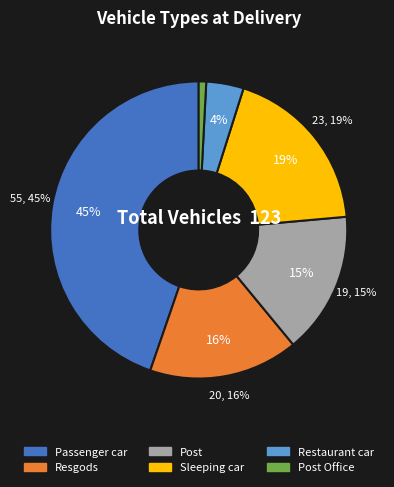

What percentage do Post Office and Sleeping car together represent?

19.5%